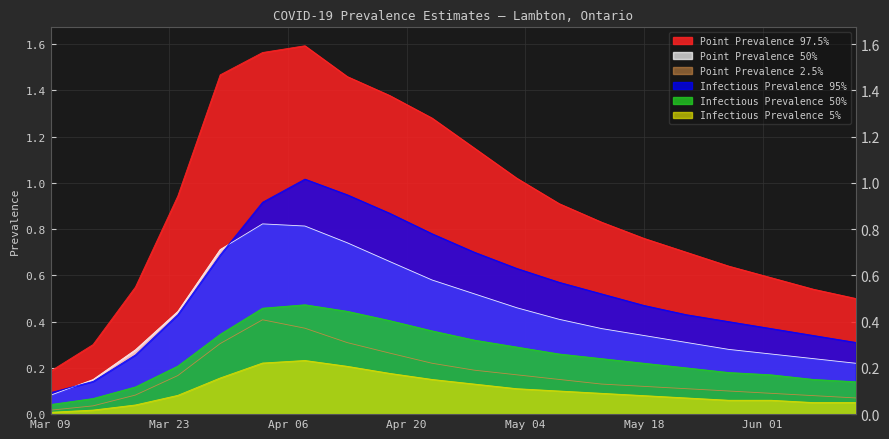

What are all the series names shown in the legend?

Point Prevalence 97.5%, Point Prevalence 50%, Point Prevalence 2.5%, Infectious Prevalence 95%, Infectious Prevalence 50%, Infectious Prevalence 5%